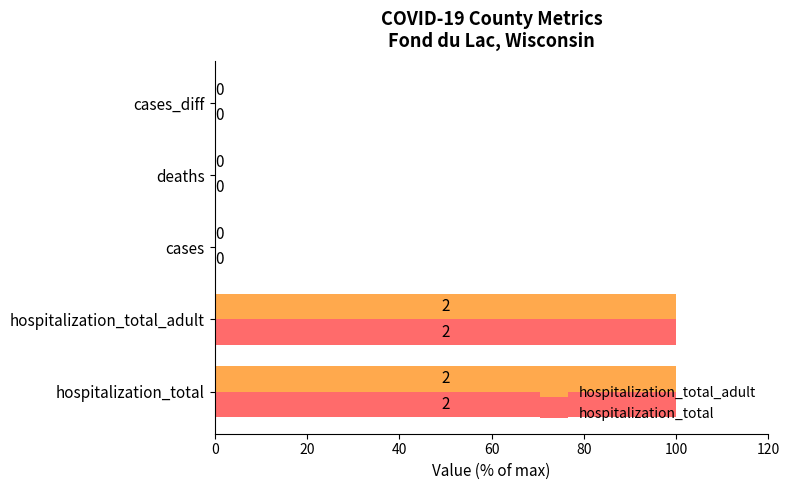

True or false: hospitalization_total_adult has a value of 153 at hospitalization_total_adult.

False